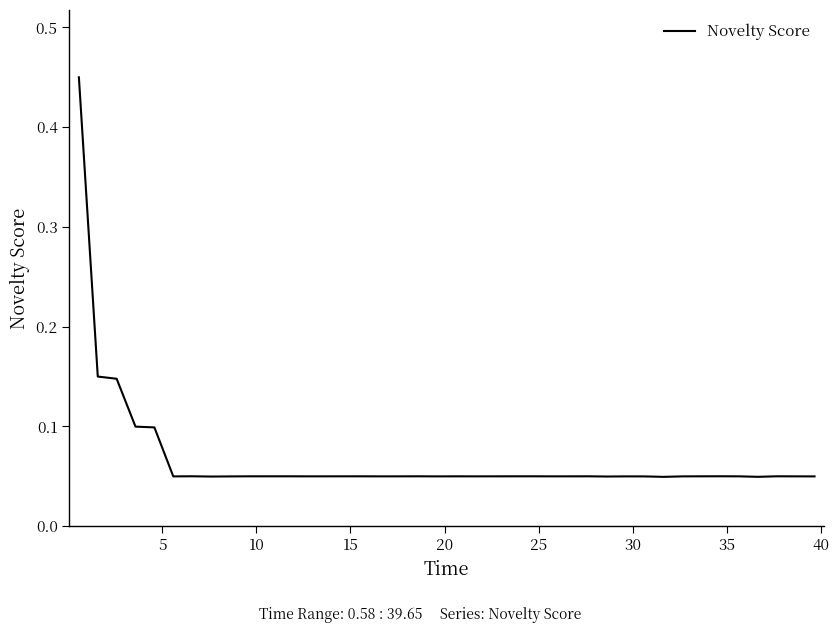

How many lines are shown in the chart?

1